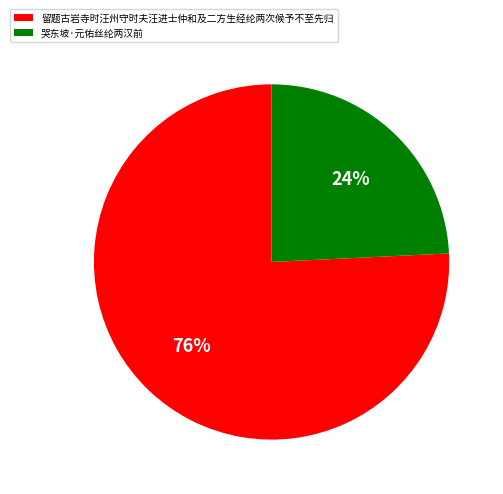

Does any single category account for the majority?

Yes